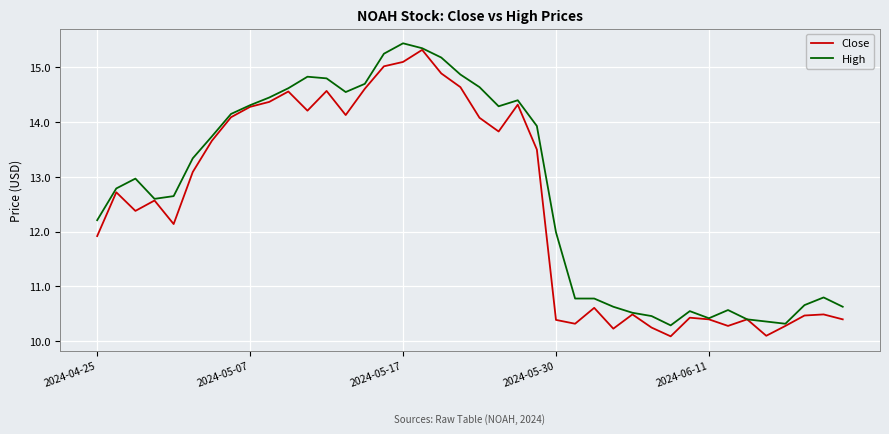

What is the greatest value displayed?

15.4